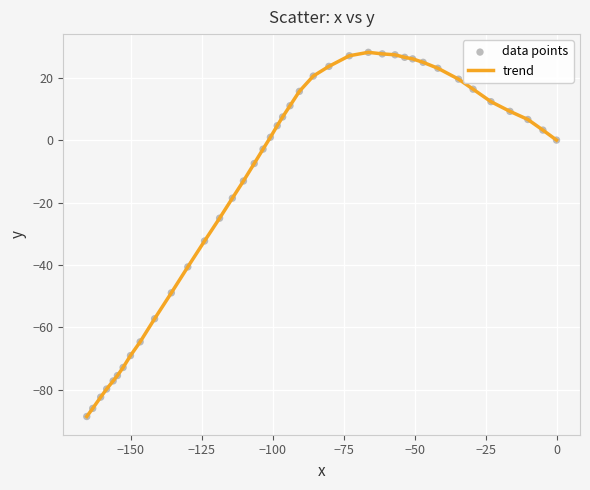

What is the difference between the maximum and minimum values?

116.6